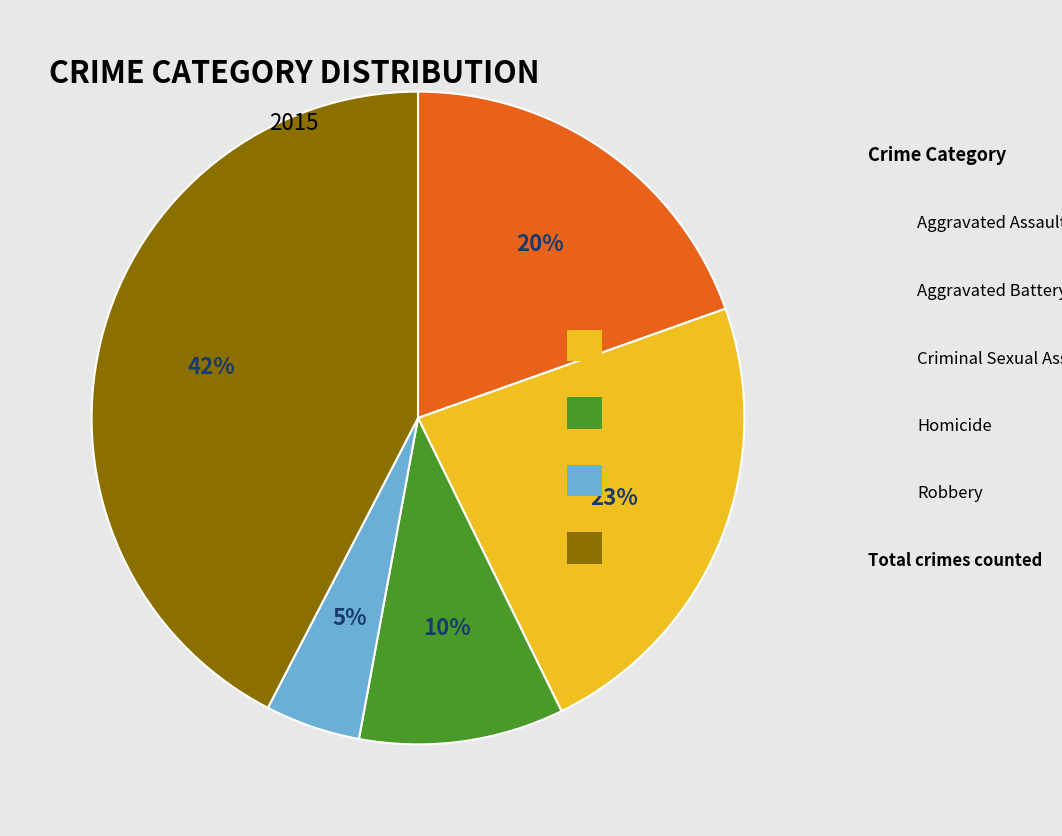

To the nearest percent, what portion does Robbery represent?

42%